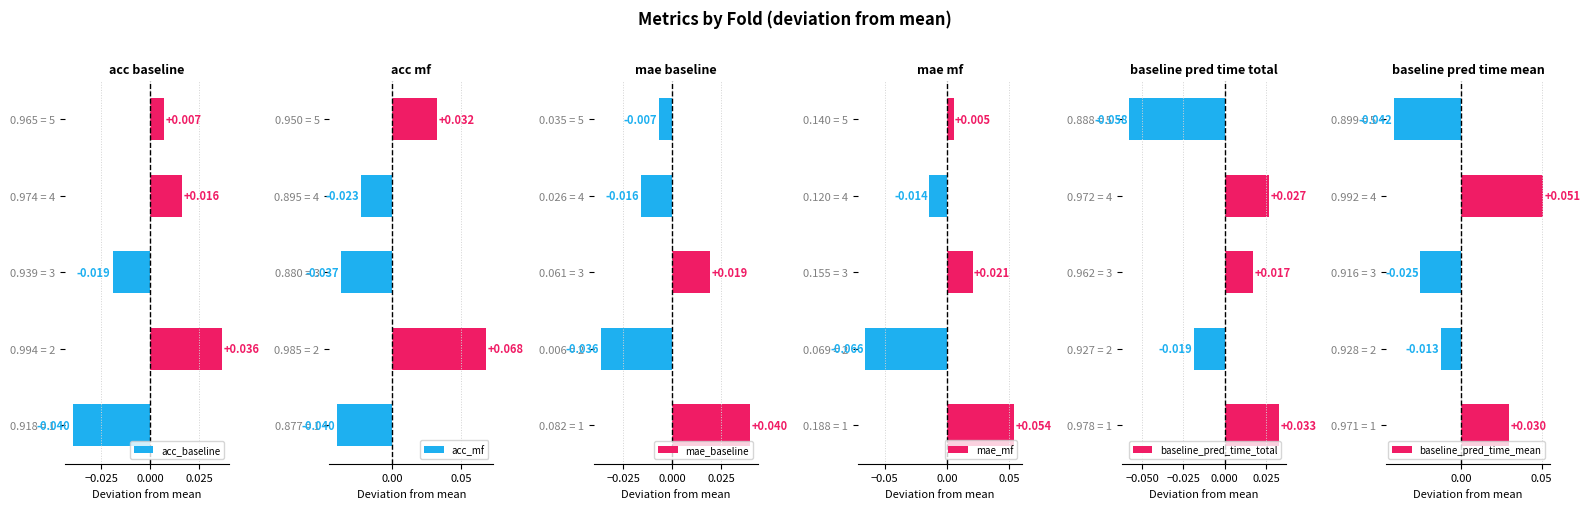

Does the chart contain stacked bars?

No